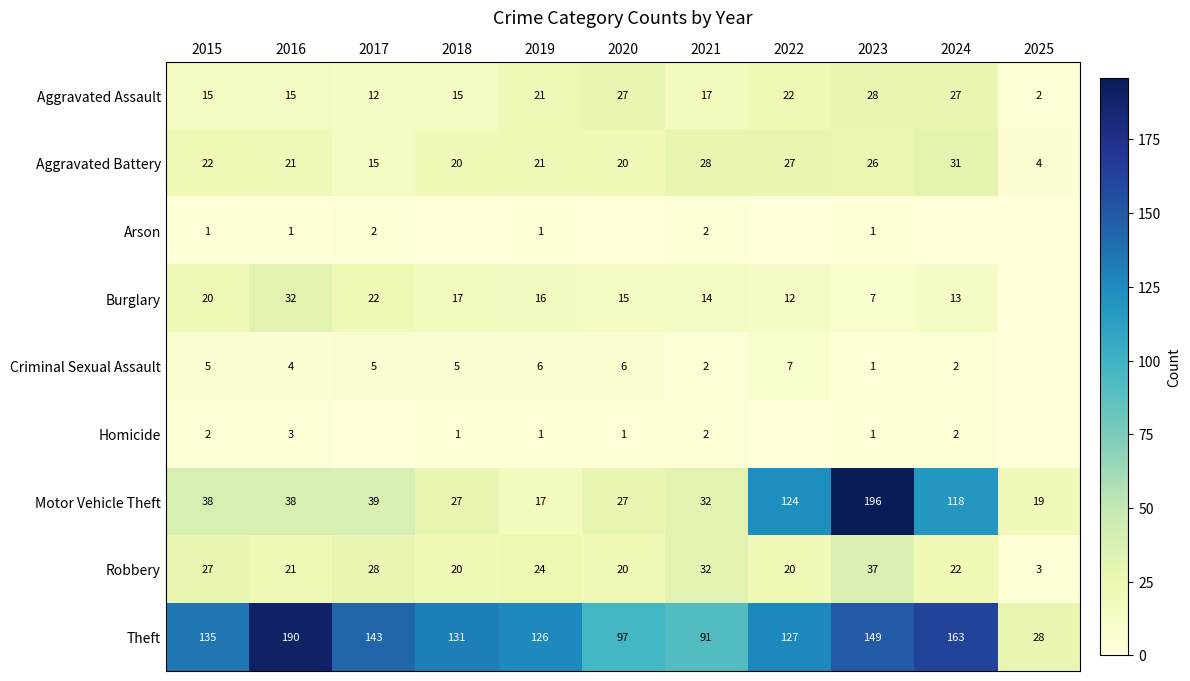

At which label does Aggravated Assault first exceed 17?

2019